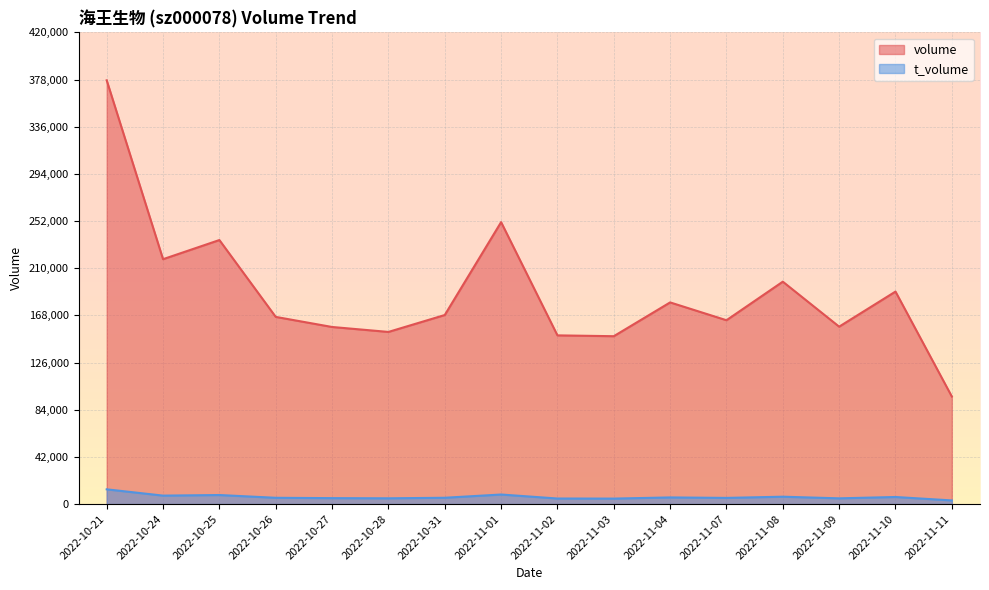

Rank the series at 2022-10-31 from lowest to highest value.

t_volume, volume